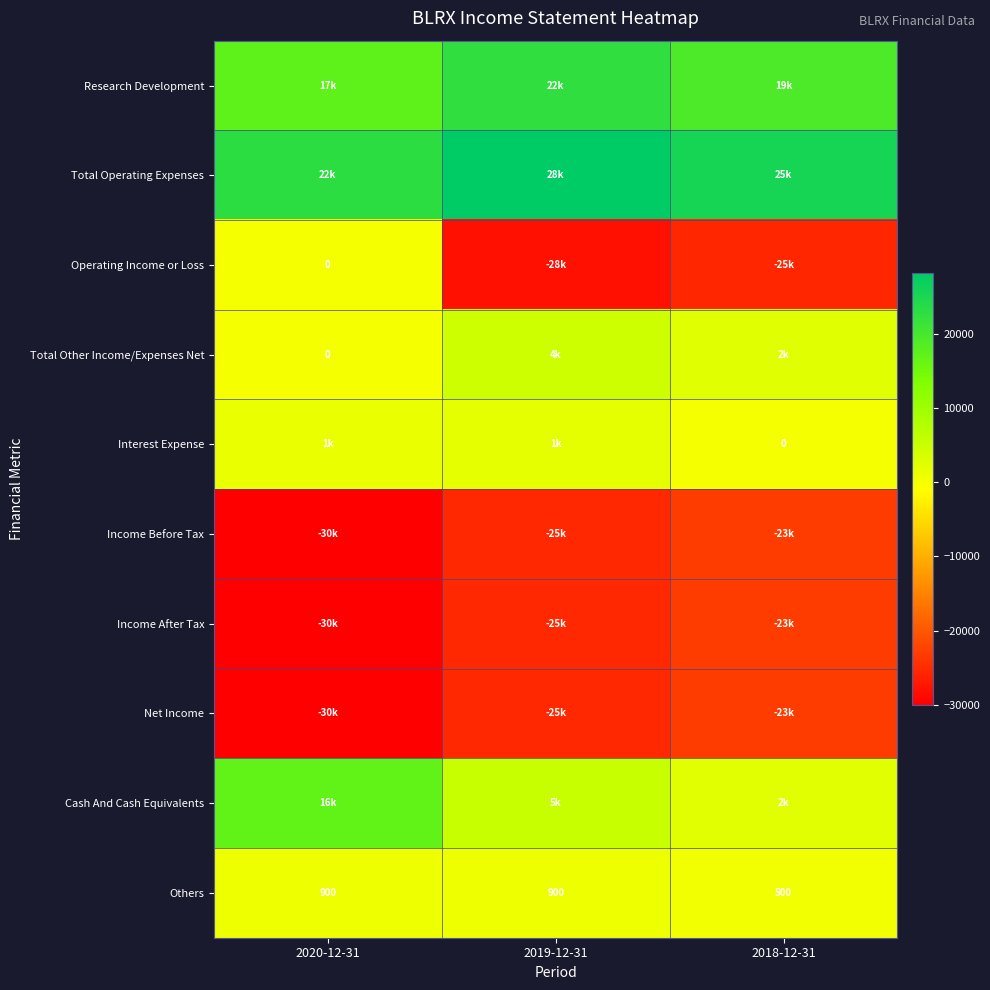

What is the maximum value shown in the chart?

28100